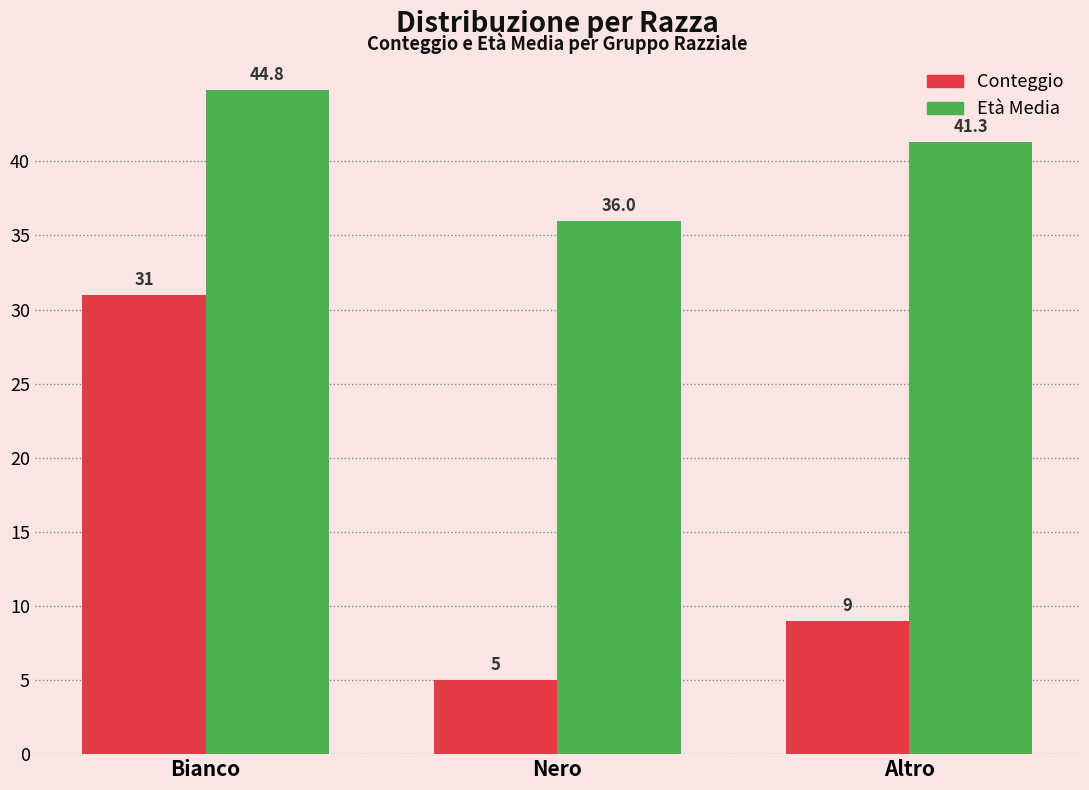

Rank the series by their maximum value, from lowest to highest.

Conteggio, Età Media